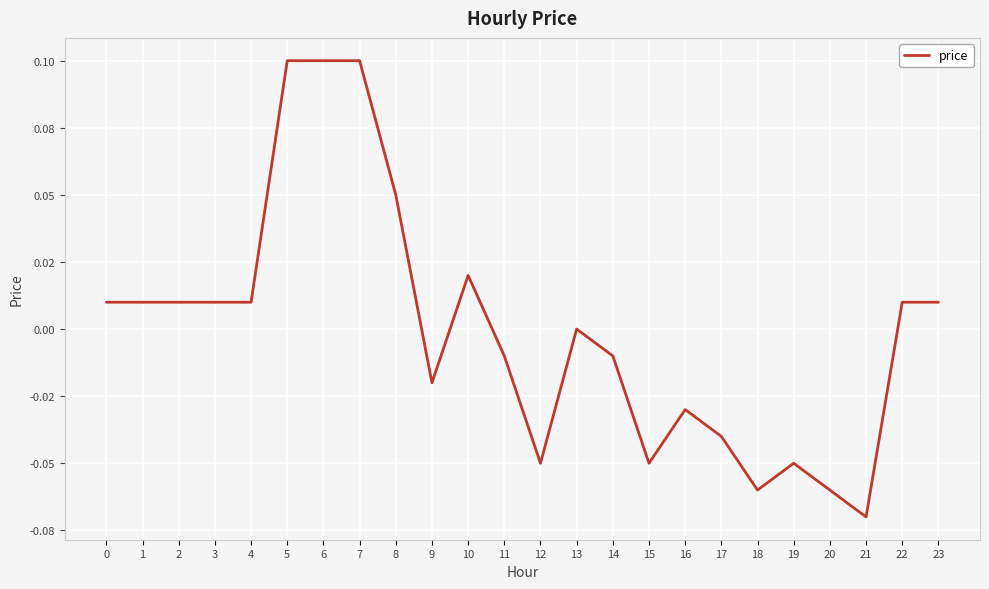

What is the greatest value displayed?

0.1